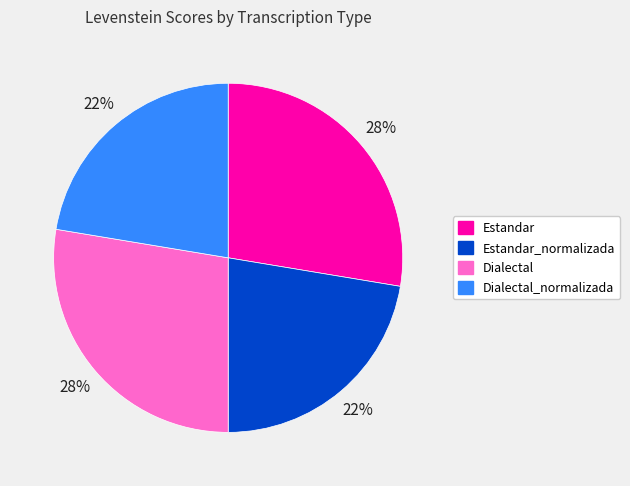

To the nearest percent, what percentage of the pie is Dialectal?

28%